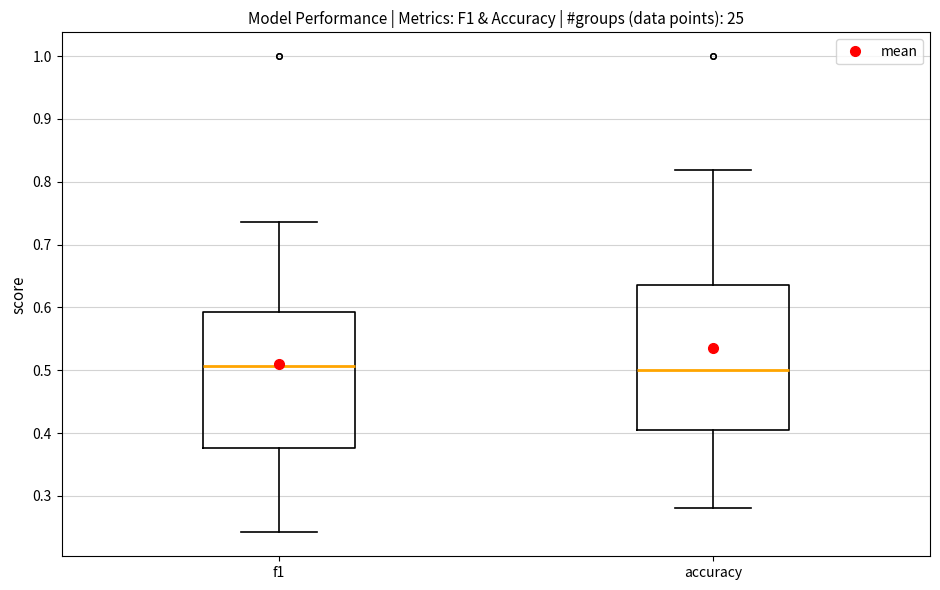

Which box is the tallest, from its lower edge to its upper edge?

accuracy